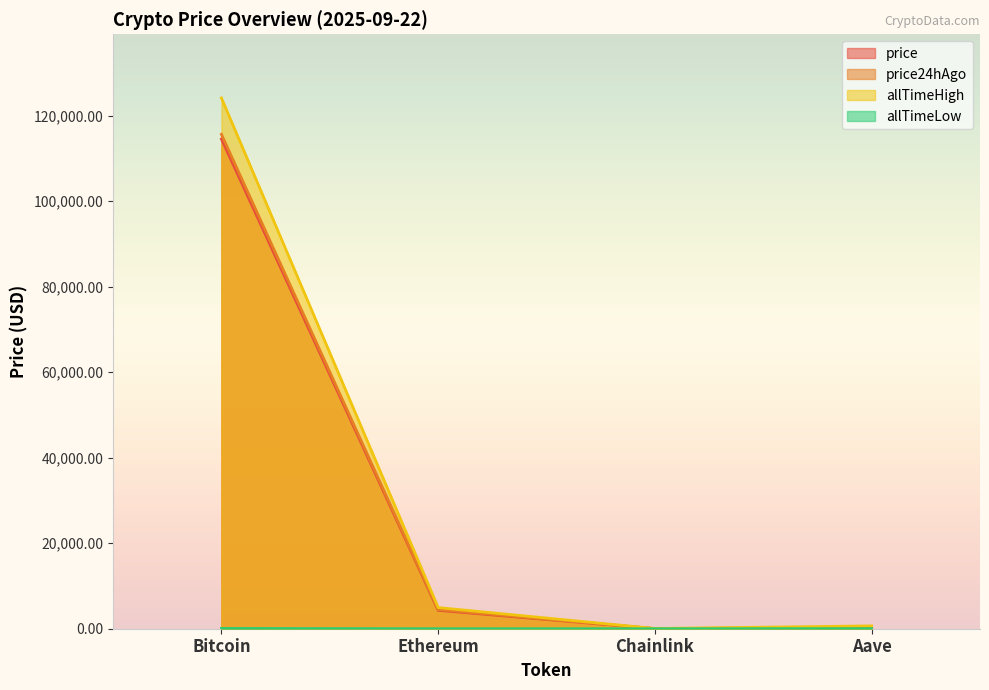

True or false: allTimeHigh and price24hAgo intersect in this chart.

False